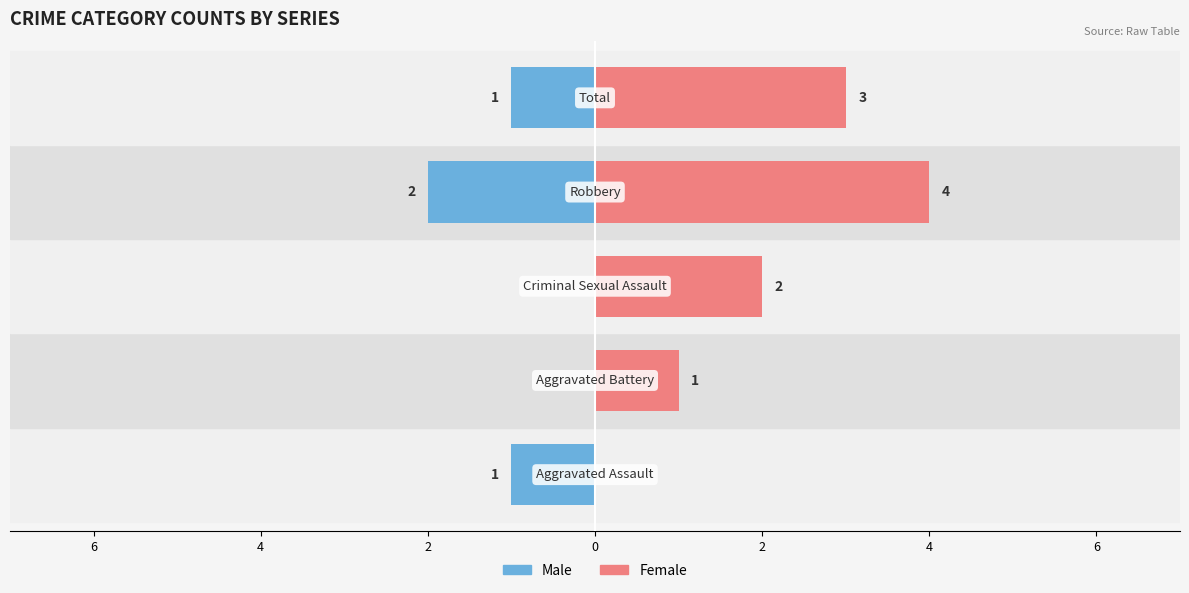

Is it true that Male equals 0 at 2?

False